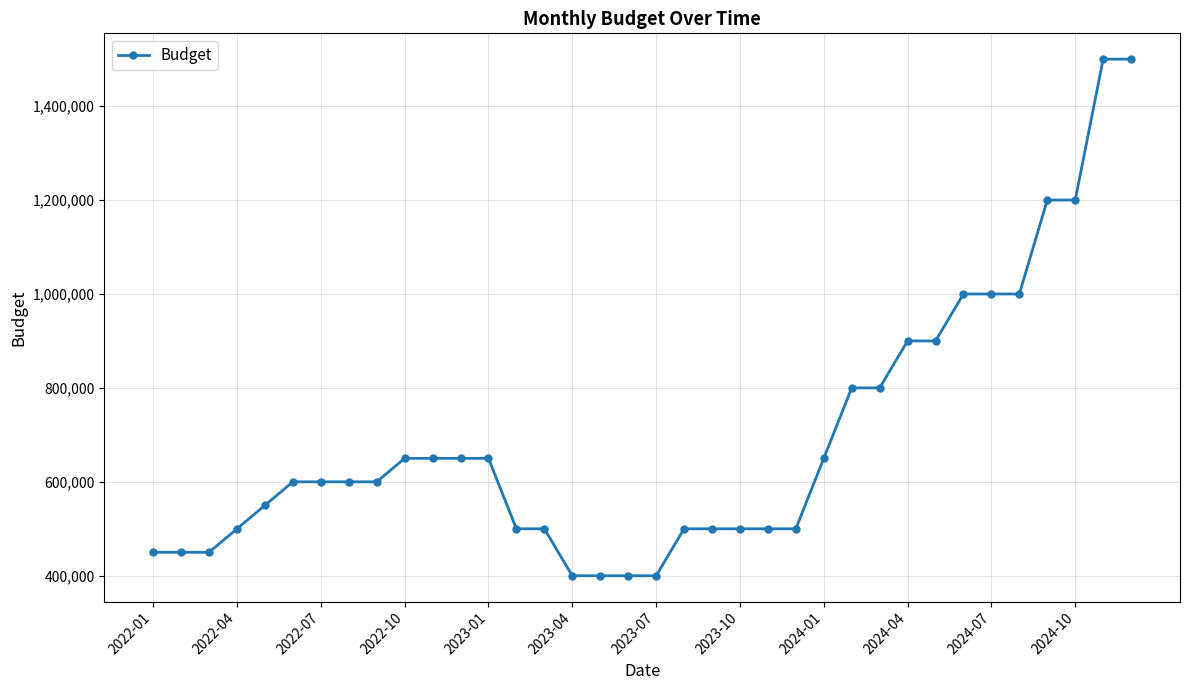

What is the greatest value displayed?

1500000